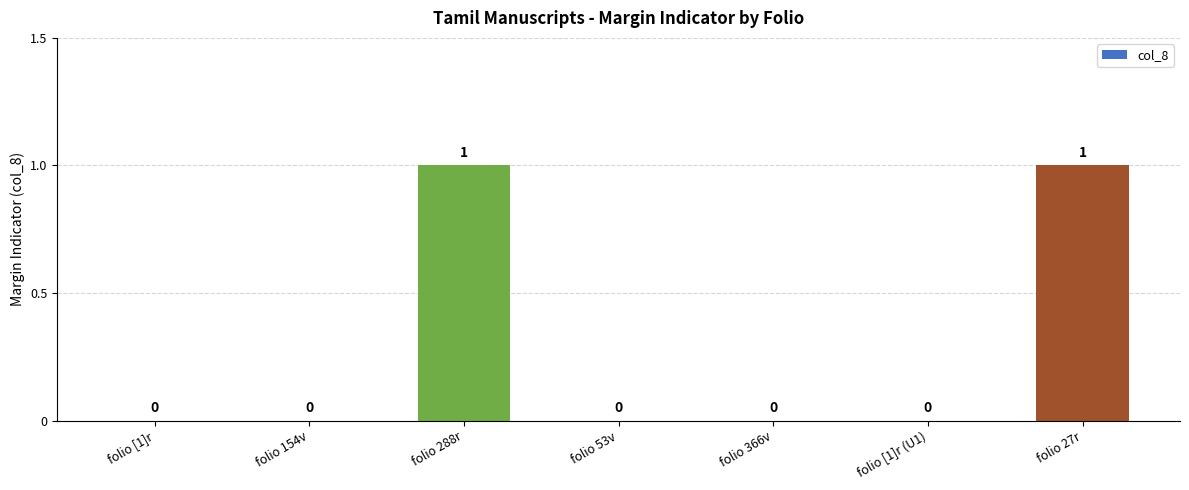

The chart shows a value of -1 at folio [1]r (U1). True or false?

False